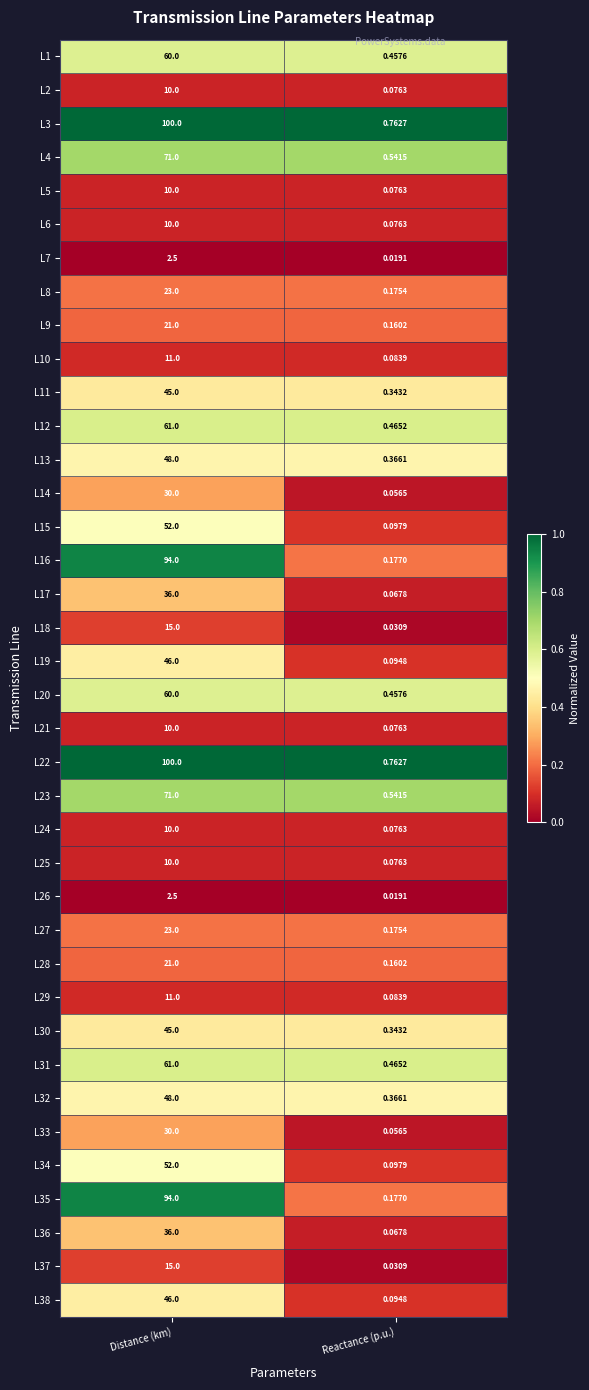

Is the value of L21 at Reactance (p.u.) greater than the value of L19 at Distance (km)?

No